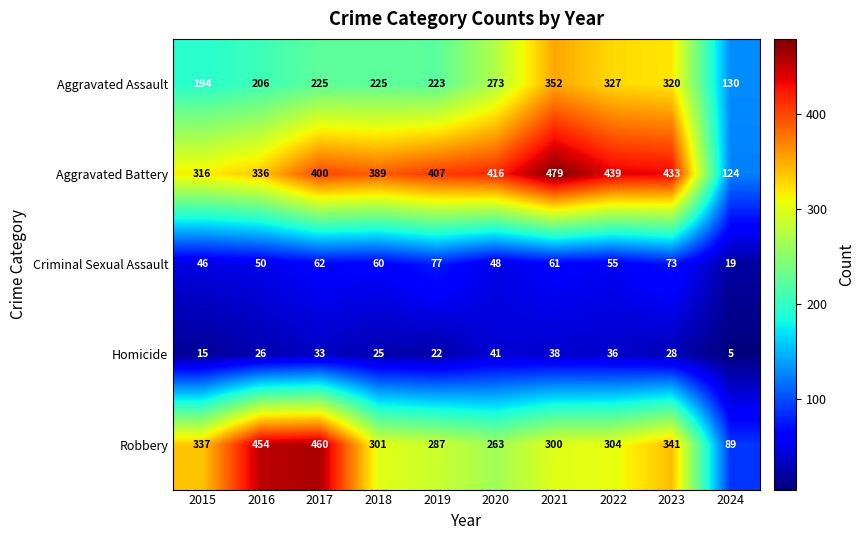

Which series has the widest spread of values?

Robbery